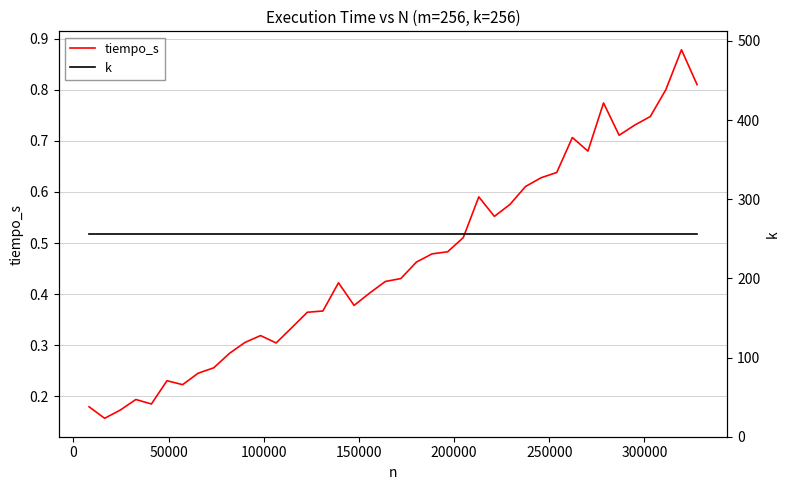

How many lines are shown in the chart?

2